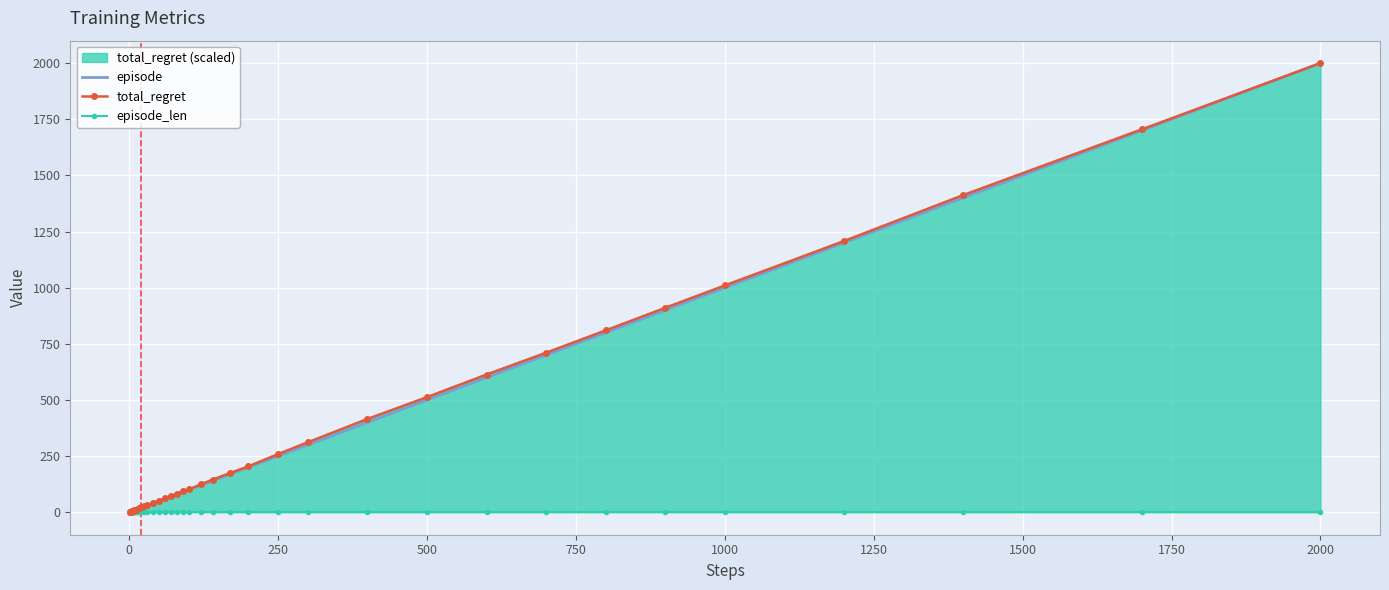

Which series has the largest total across all categories?

total_regret